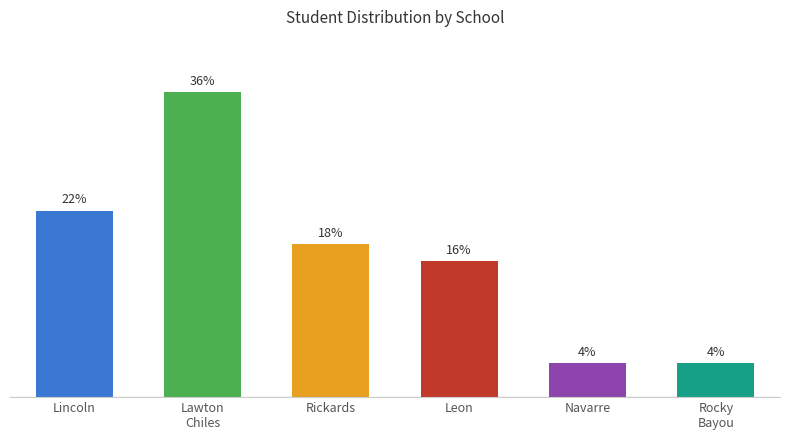

Between Leon and Navarre, which is larger?

Leon